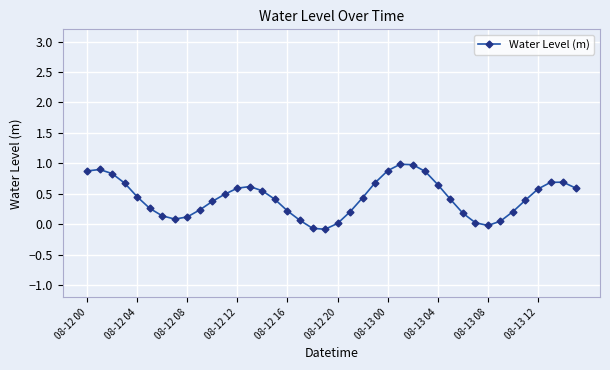

True or false: the data has more than 1 interior local peaks.

True